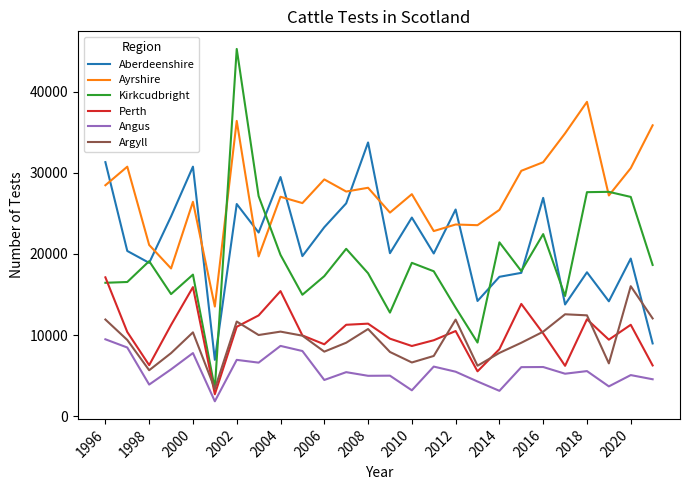

Which series has the largest total across all categories?

Ayrshire